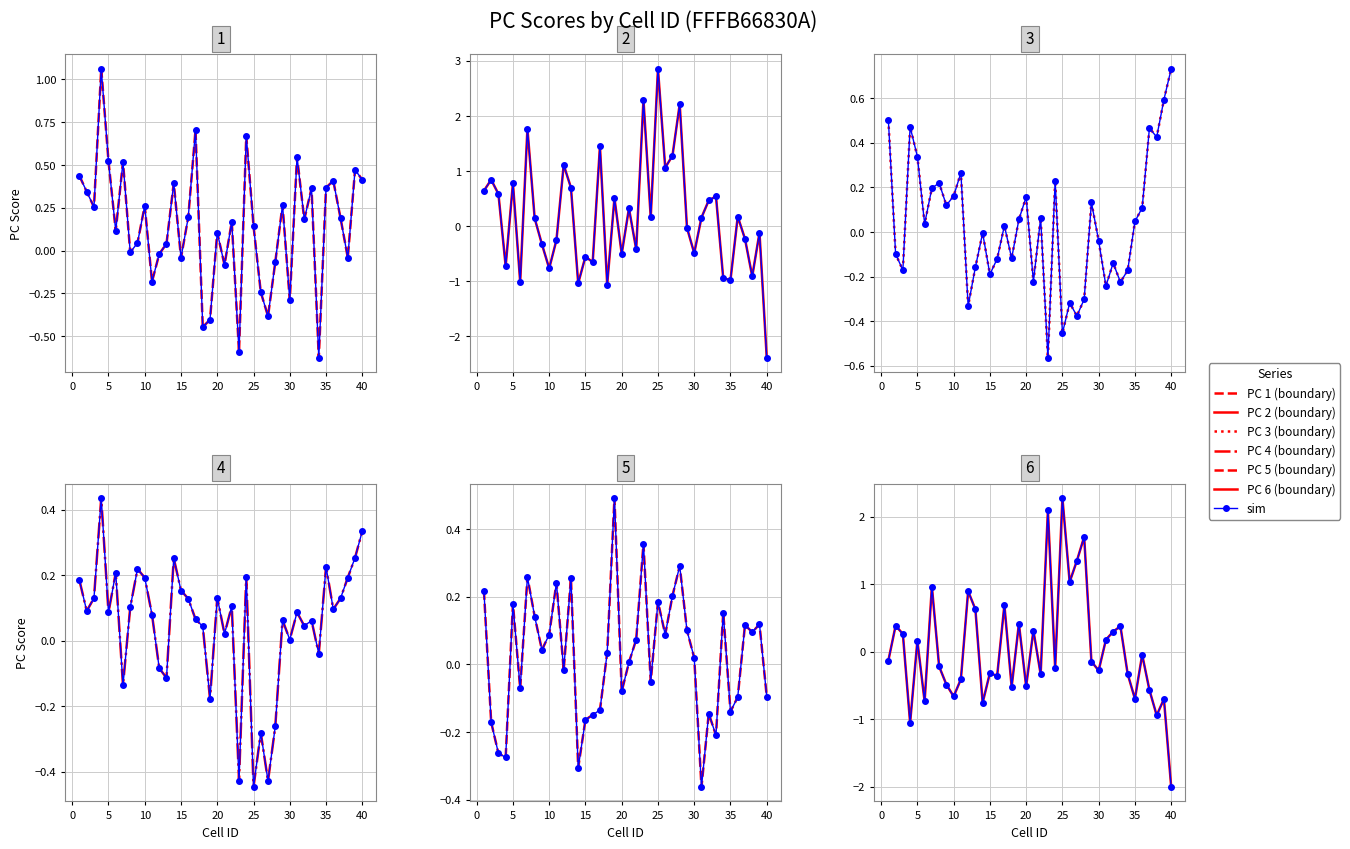

How many distinct data groups are displayed?

2